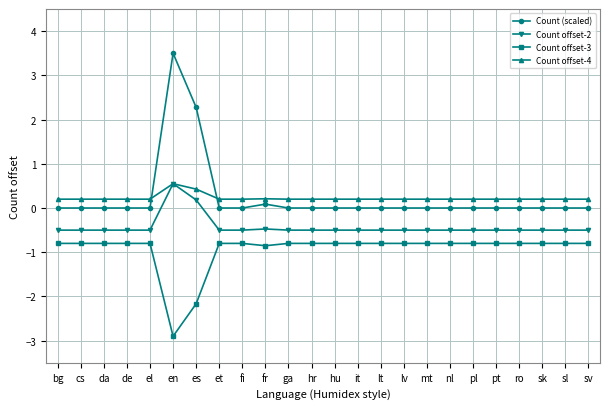

What is the highest value of the Count offset-4 series?

0.6